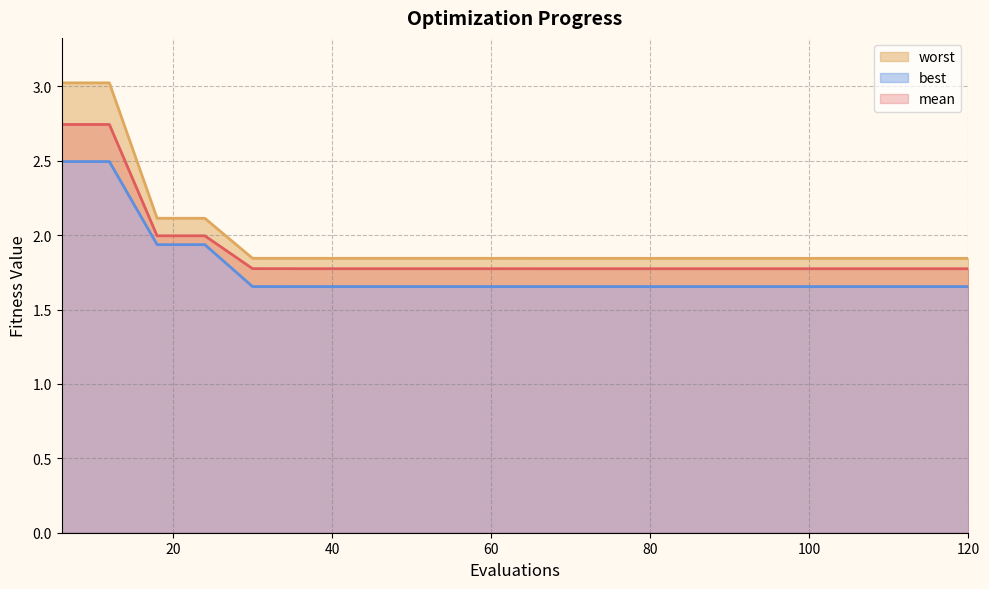

Rank the series at 78 from lowest to highest value.

best, mean, worst